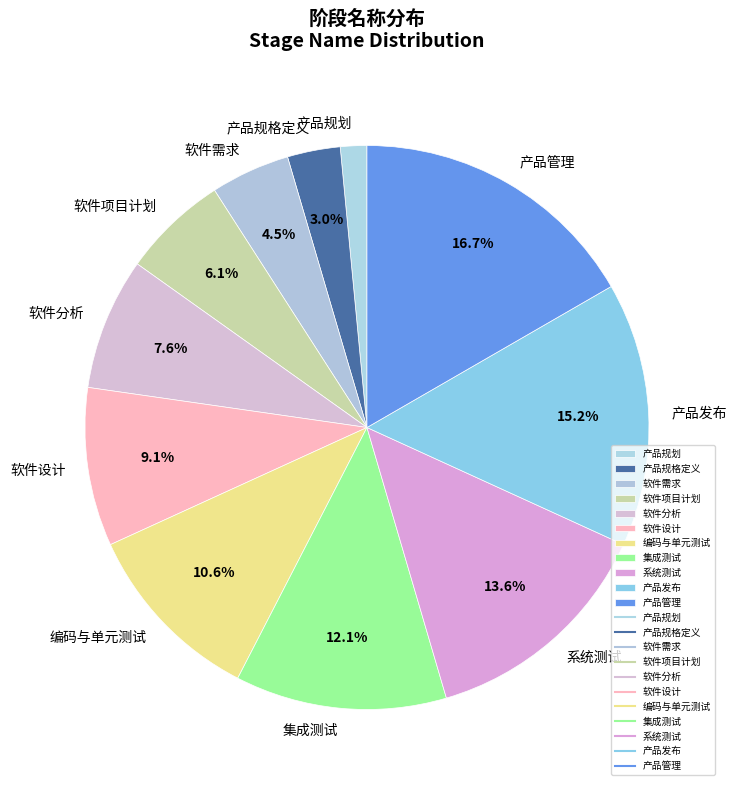

What is the smallest slice in the pie chart?

产品规划